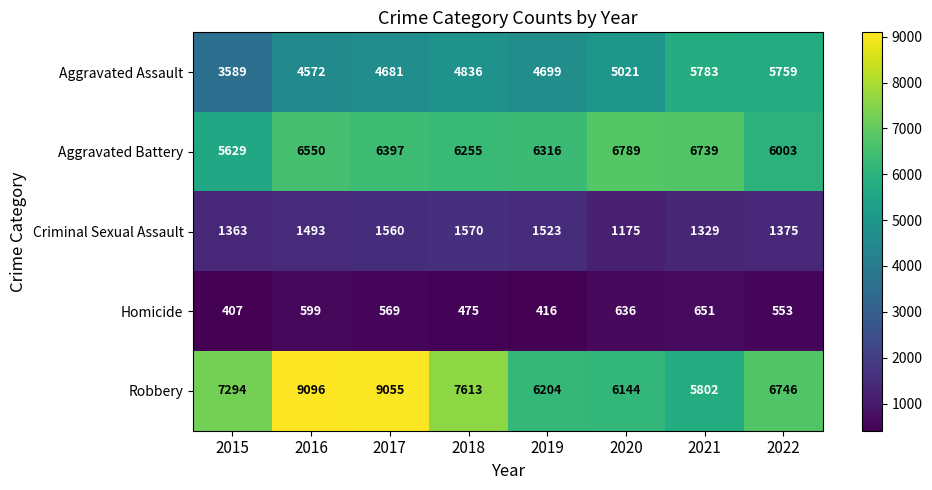

At how many categories does at least one series exceed 4124?

8